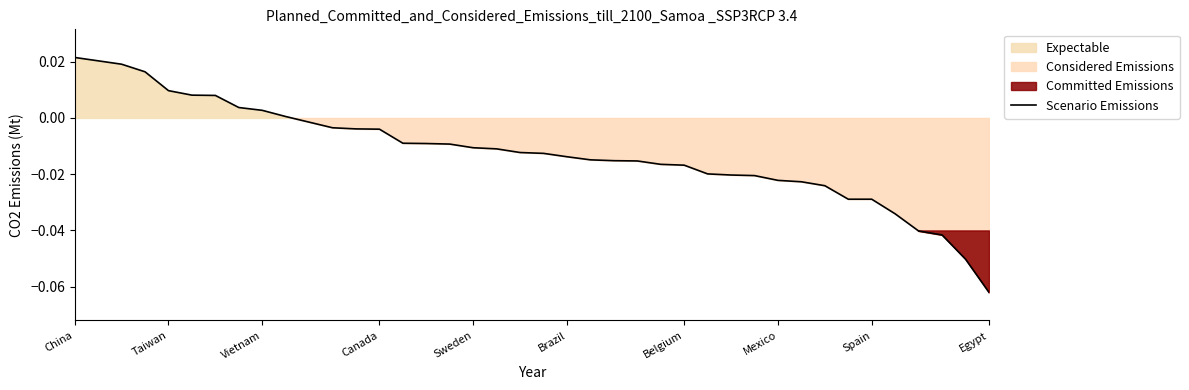

True or false: the data shows -0.0 at 10.

True